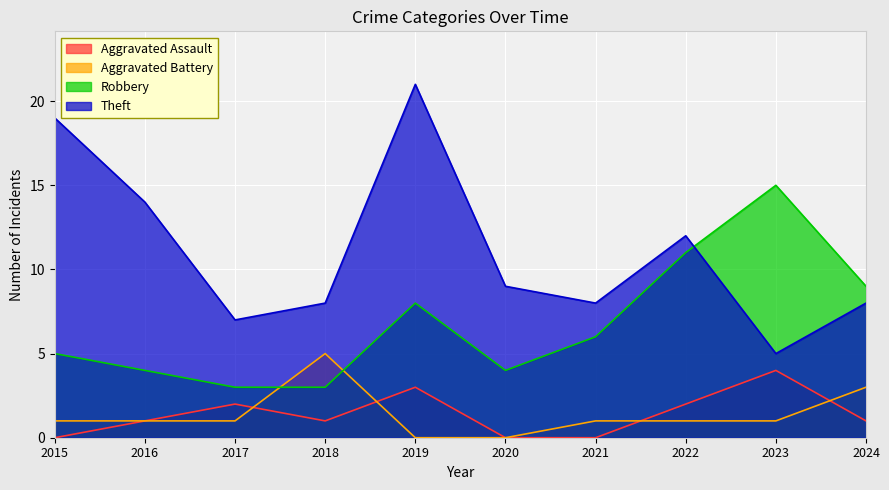

How many data points in Aggravated Battery are less than 1?

2